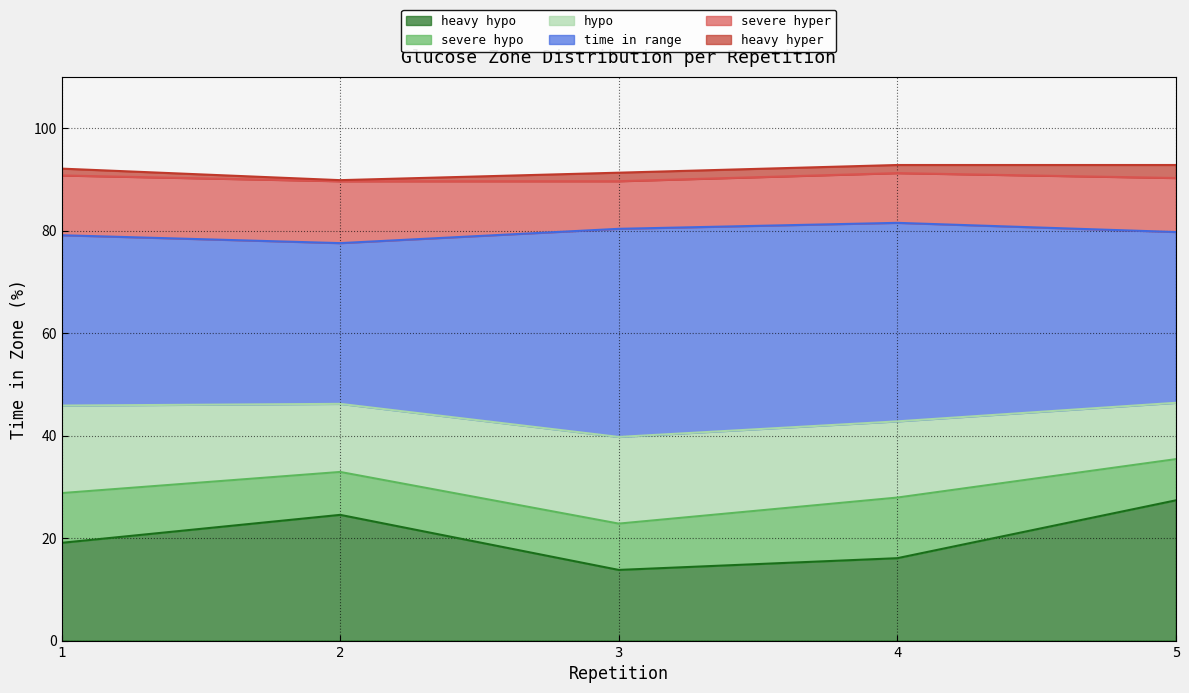

Reading left to right, what are all the values shown in this chart?

heavy hypo: 1=19.1	2=24.5	3=13.8	4=16.1	5=27.4
severe hypo: 1=9.7	2=8.4	3=9.0	4=11.8	5=8.0
hypo: 1=17.1	2=13.3	3=16.9	4=14.9	5=11.0
time in range: 1=33.2	2=31.4	3=40.6	4=38.7	5=33.3
severe hyper: 1=11.7	2=12.1	3=9.3	4=9.7	5=10.5
heavy hyper: 1=1.3	2=0.2	3=1.7	4=1.6	5=2.5